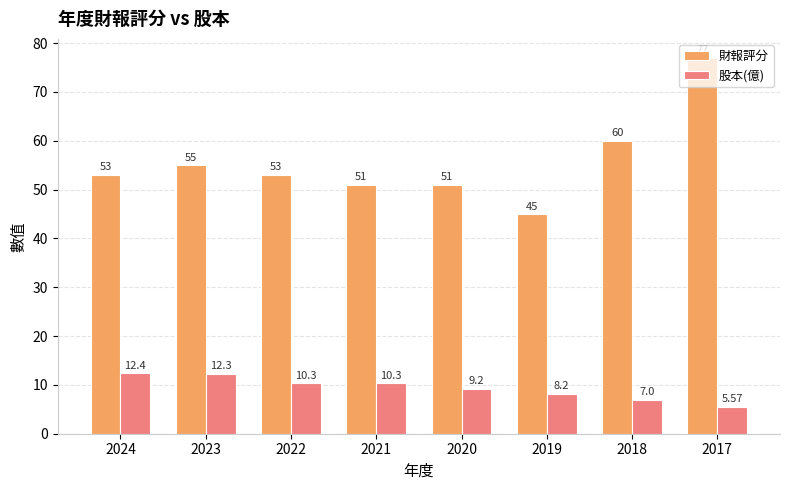

Which series has the widest spread of values?

財報評分